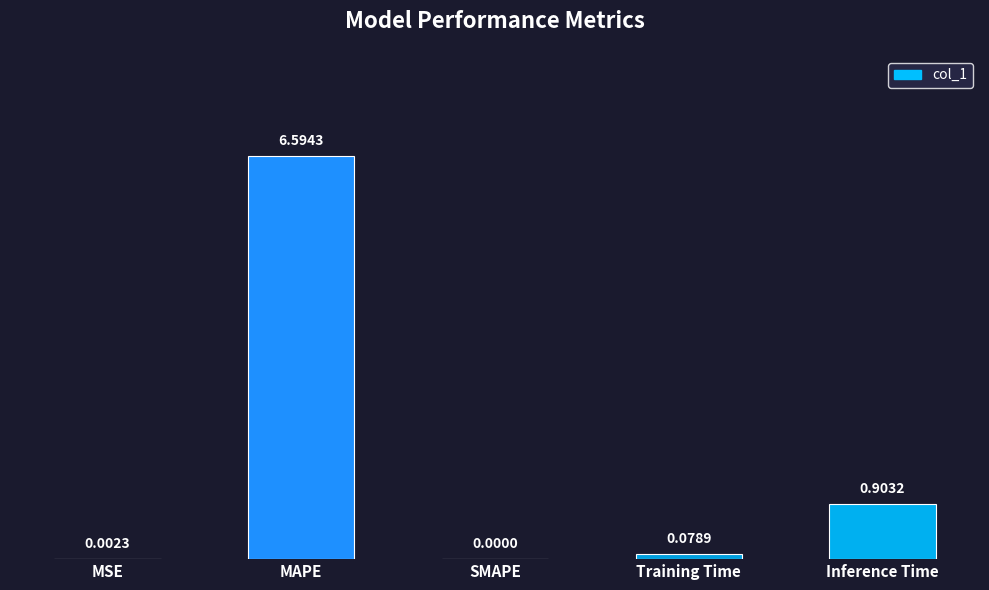

True or false: the data shows 0.3 at Inference Time.

False